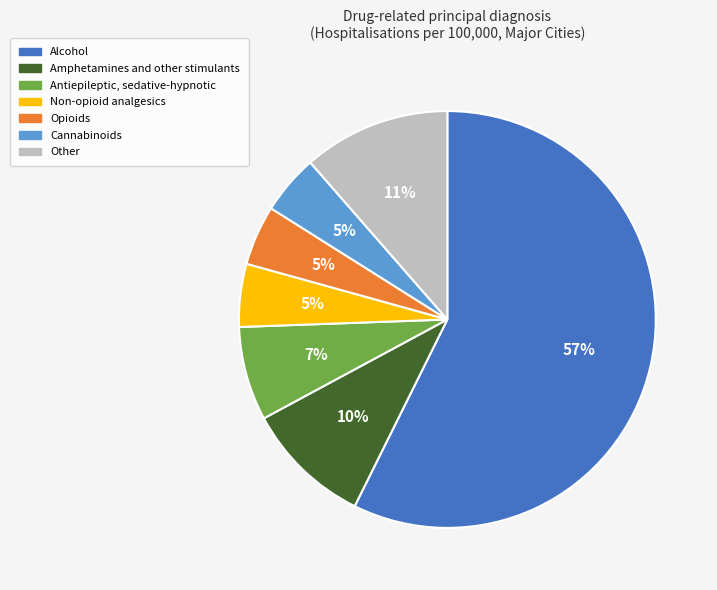

Combined, do Antiepileptic, sedative-hypnotic and Alcohol account for over 50%?

Yes